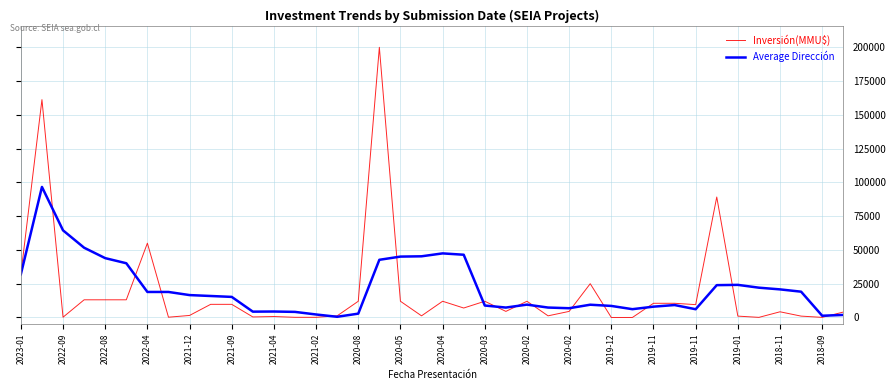

Which series has the largest range (max minus min)?

Inversión(MMU$)